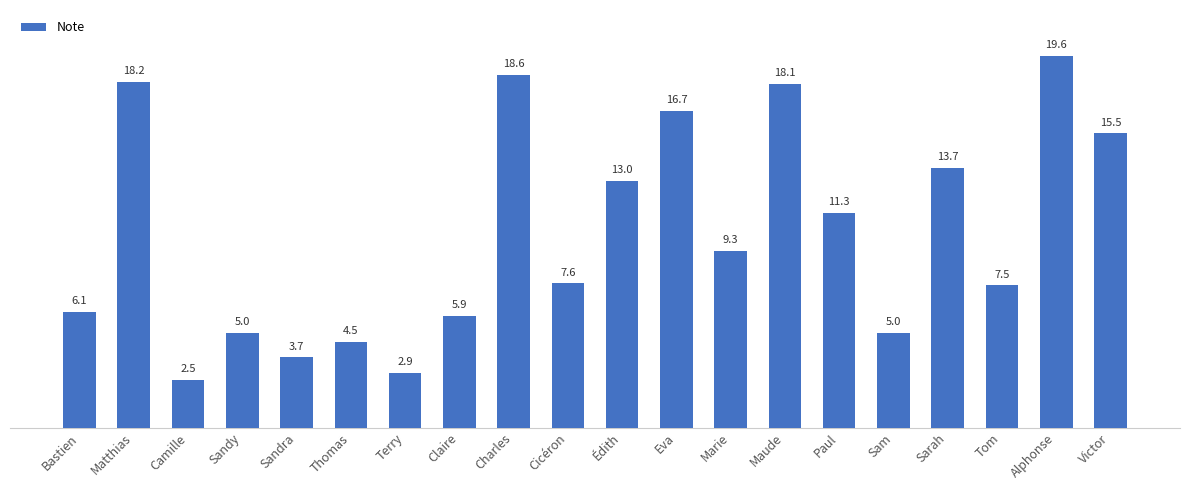

Count the number of values greater than 9.

10